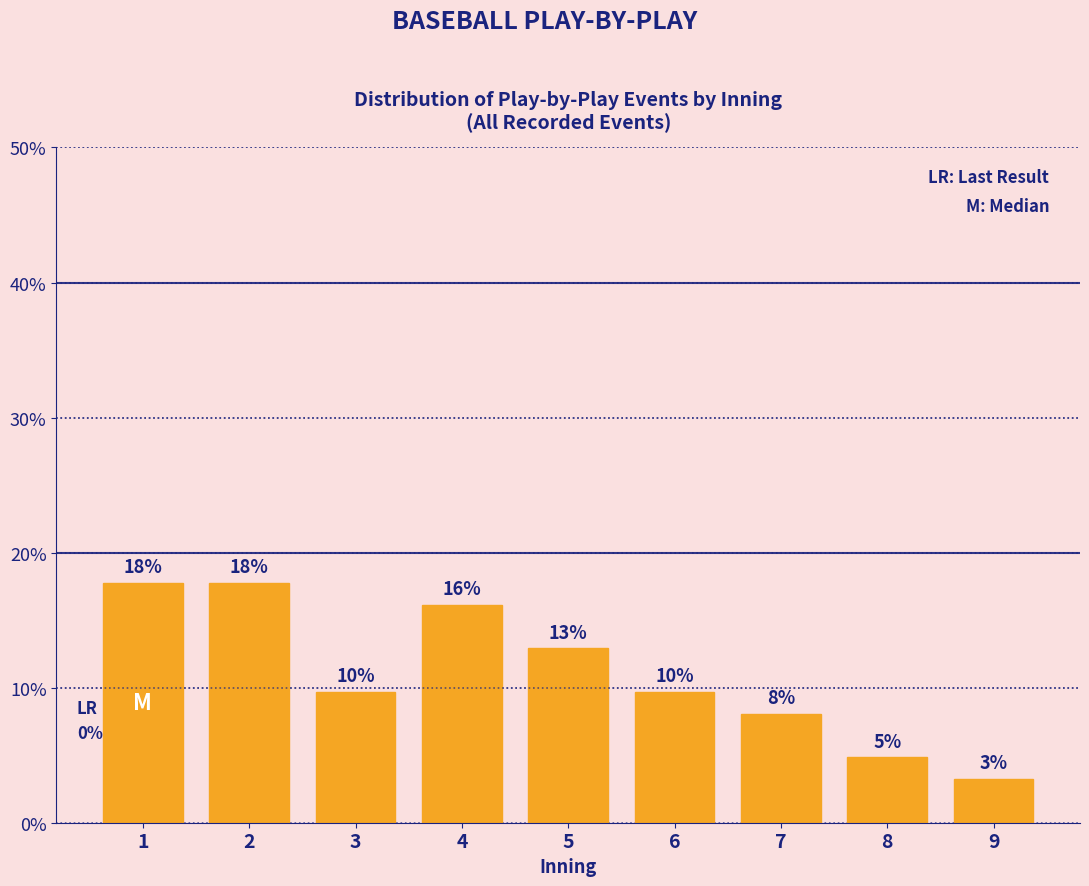

Are the bars horizontal?

No